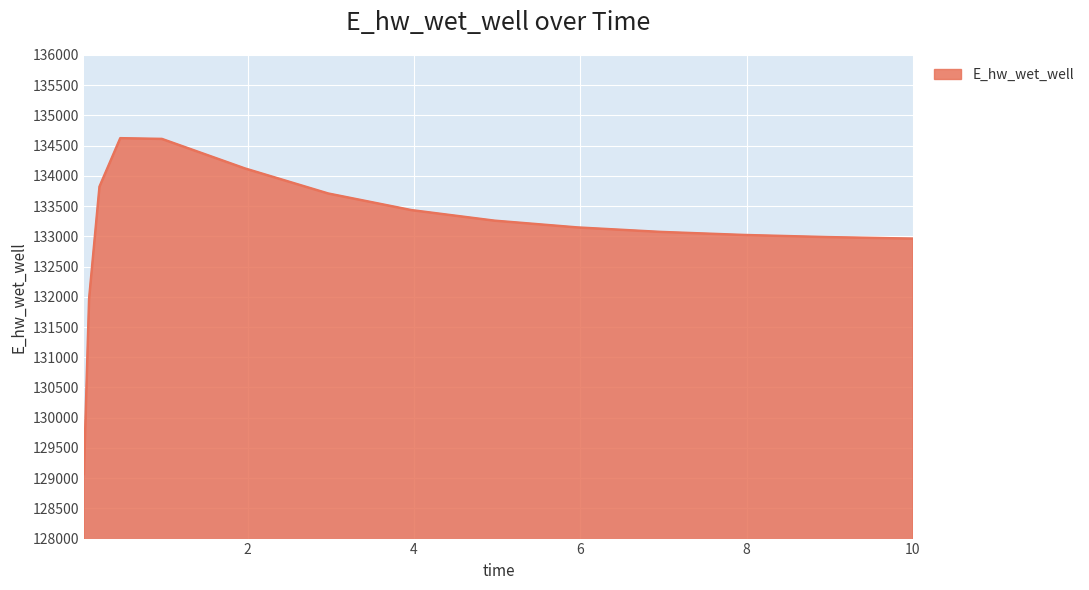

What is the maximum value shown in the chart?

134623.8